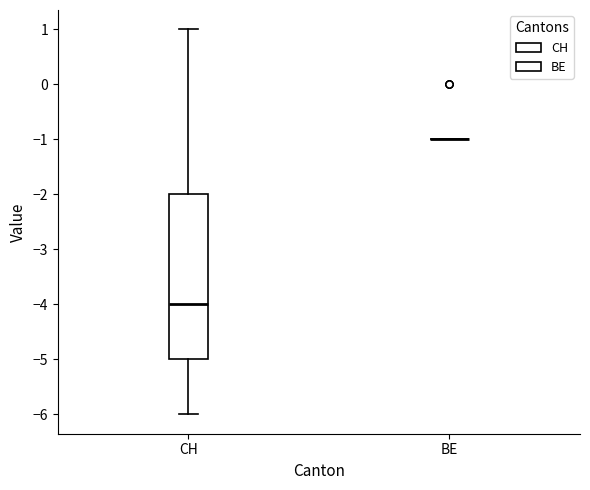

Where does the lower whisker of the box for CH end on the y-axis? The values are not printed on the chart, so give them approximately, as read against the axis.

-6